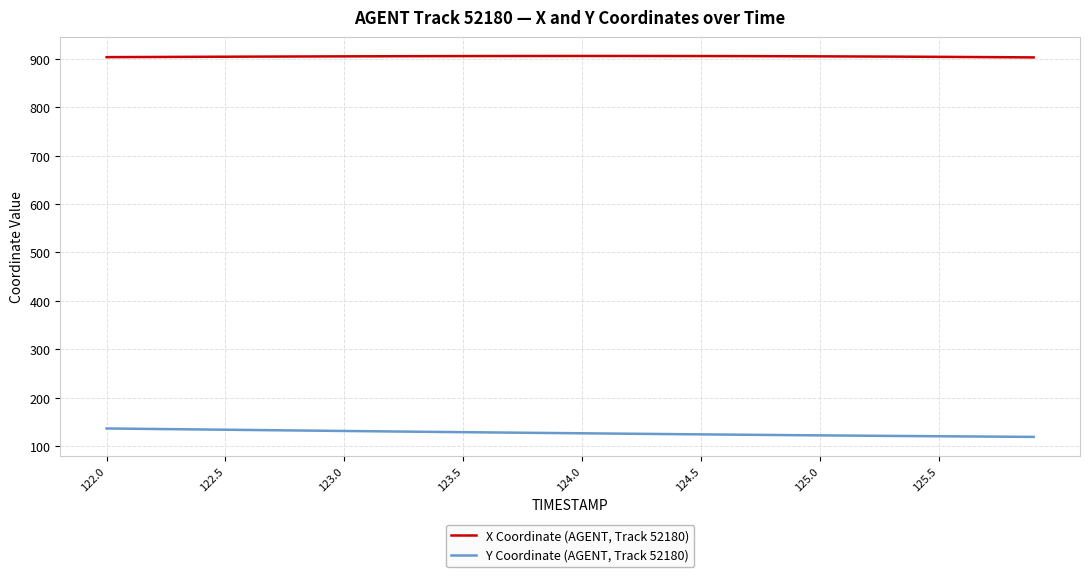

Which series has the largest total across all categories?

X Coordinate (AGENT, Track 52180)